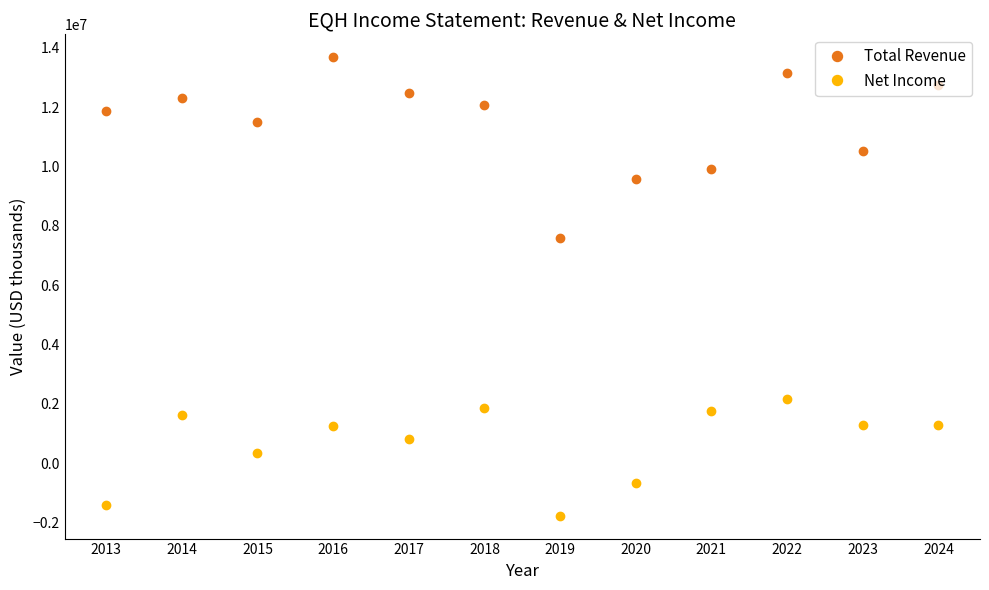

What is the difference between the highest and lowest values at 2023?

9214000